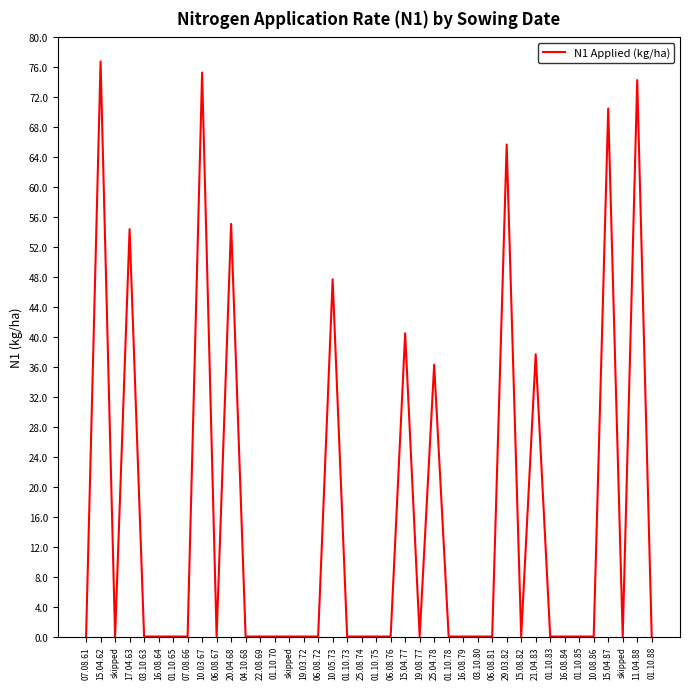

What is the label of the 26th point from the right?

skipped